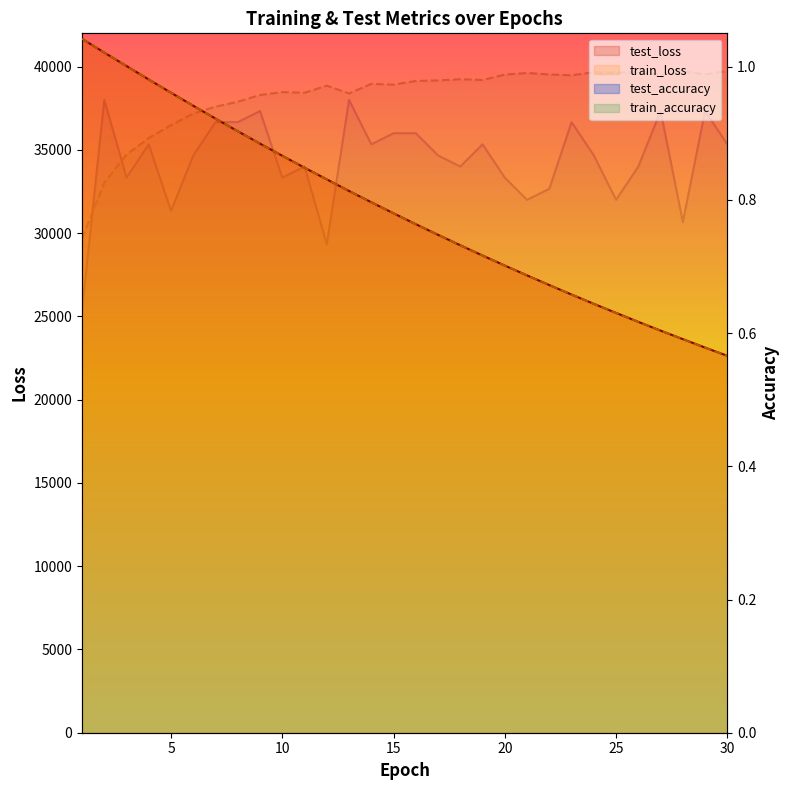

Reading right to left, list all the values displayed in this chart.

test_loss: 30=22633.8	29=23127.4	28=23635.9	27=24146.2	26=24673.4	25=25210.0	24=25755.5	23=26311.8	22=26882.9	21=27462.5	20=28052.8	19=28655.9	18=29271.9	17=29899.5	16=30538.0	15=31190.8	14=31856.2	13=32532.2	12=33229.1	11=33929.5	10=34647.4	9=35375.9	8=36121.0	7=36877.6	6=37649.7	5=38434.6	4=39227.3	3=40035.9	2=40844.4	1=41672.4
train_loss: 30=22630.6	29=23125.3	28=23629.7	27=24144.6	26=24669.7	25=25205.6	24=25752.2	23=26309.8	22=26878.5	21=27458.5	20=28050.2	19=28653.8	18=29269.2	17=29896.7	16=30536.4	15=31188.9	14=31853.9	13=32532.3	12=33222.7	11=33927.4	10=34644.9	9=35376.0	8=36120.1	7=36877.5	6=37648.4	5=38432.3	4=39228.5	3=40035.8	2=40854.2	1=41677.2
test_accuracy: 30=0.9	29=0.9	28=0.8	27=0.9	26=0.9	25=0.8	24=0.9	23=0.9	22=0.8	21=0.8	20=0.8	19=0.9	18=0.9	17=0.9	16=0.9	15=0.9	14=0.9	13=0.9	12=0.7	11=0.9	10=0.8	9=0.9	8=0.9	7=0.9	6=0.9	5=0.8	4=0.9	3=0.8	2=0.9	1=0.6
train_accuracy: 30=1.0	29=1.0	28=1.0	27=1.0	26=1.0	25=1.0	24=1.0	23=1.0	22=1.0	21=1.0	20=1.0	19=1.0	18=1.0	17=1.0	16=1.0	15=1.0	14=1.0	13=1.0	12=1.0	11=1.0	10=1.0	9=1.0	8=0.9	7=0.9	6=0.9	5=0.9	4=0.9	3=0.9	2=0.8	1=0.7